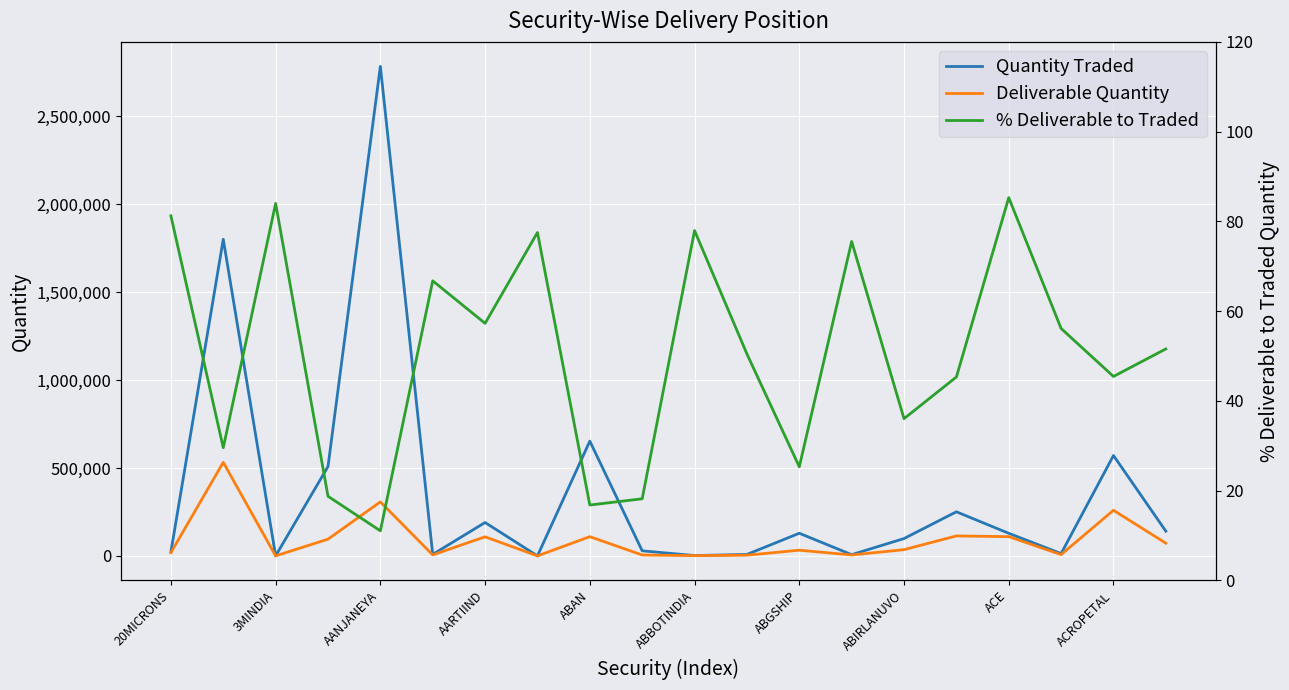

Which series has the largest total across all categories?

Quantity Traded